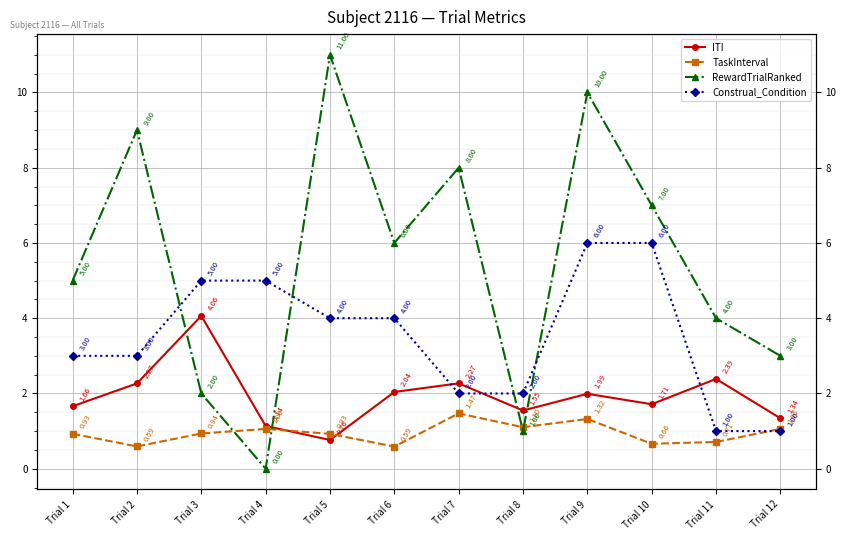

How many lines are shown in the chart?

4